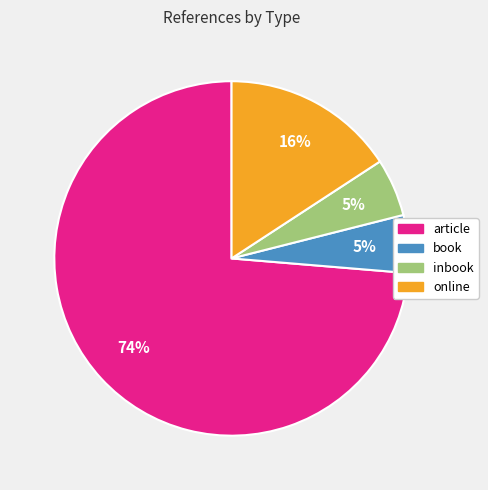

What percentage is the article slice, to the nearest percent?

74%